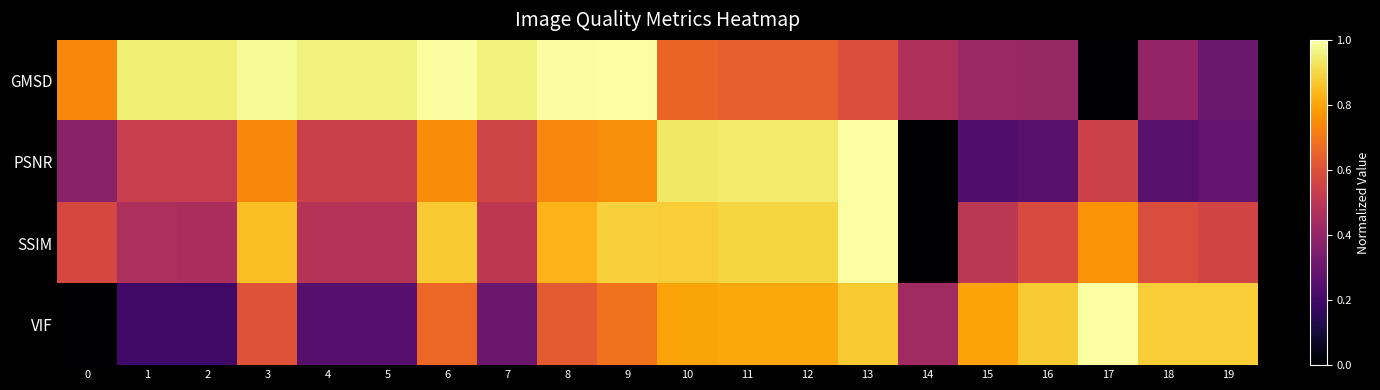

What is the total value across all series at 17?

2.3